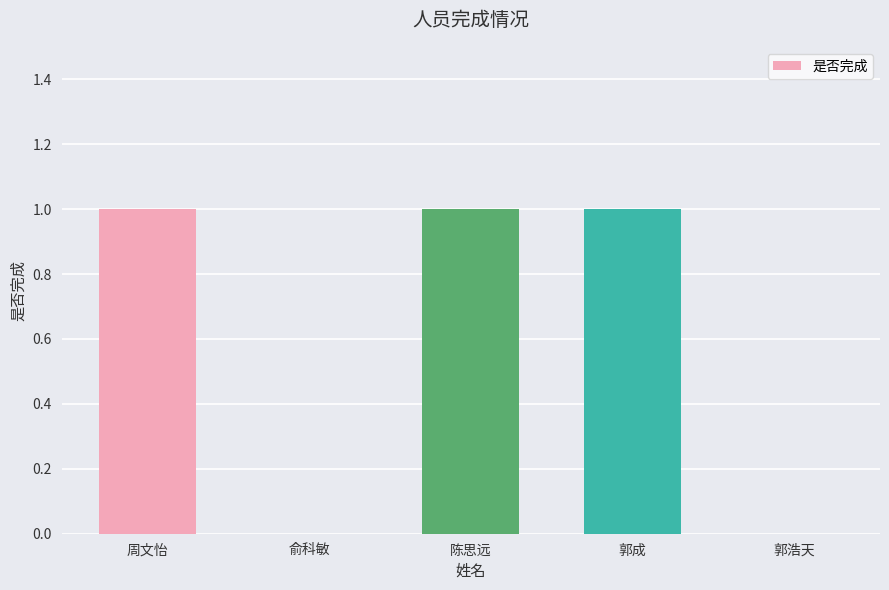

What is the average value?

1